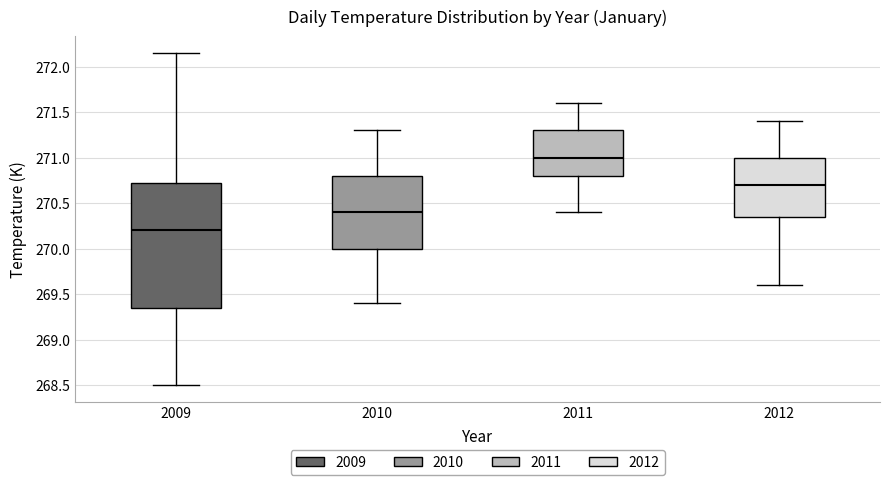

Comparing the boxes themselves (not the whiskers), which one is the tallest?

2009